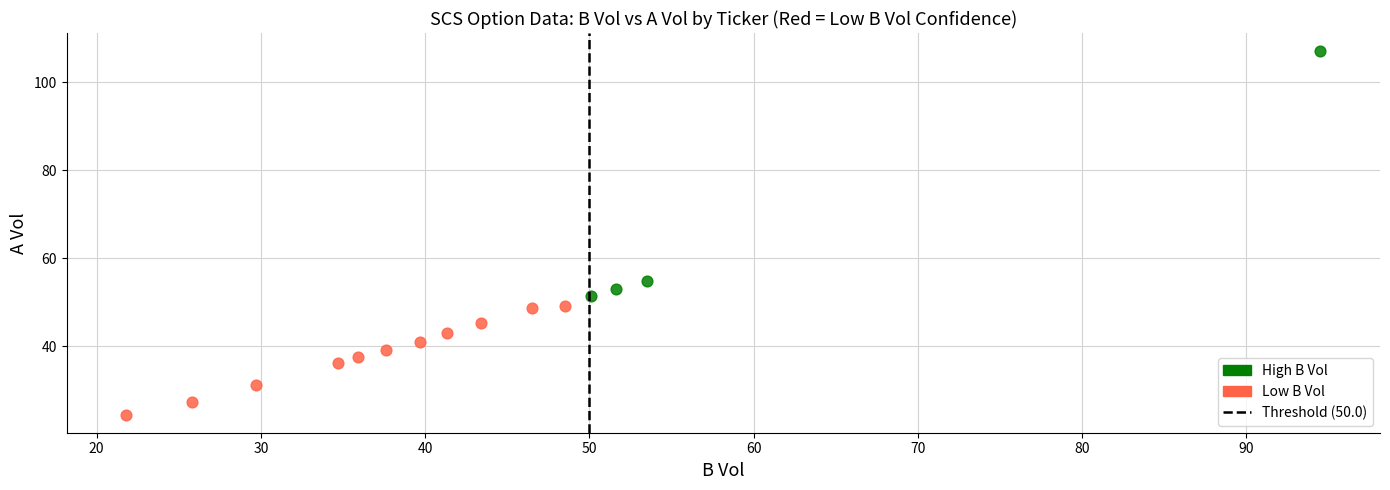

Which series has the widest spread of Y values?

High B Vol